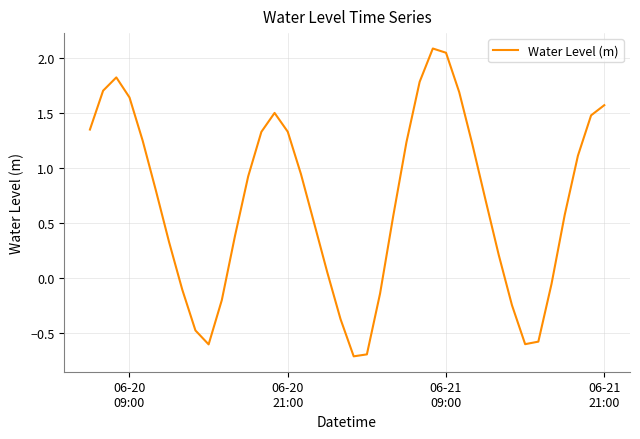

What is the greatest value displayed?

2.1